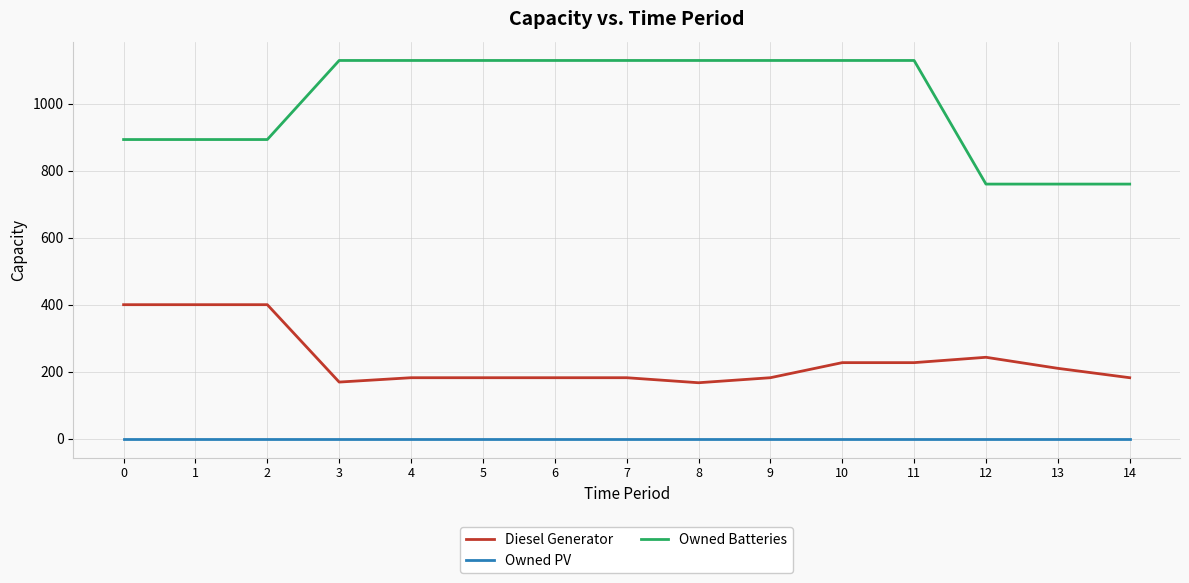

Which series has the widest spread of values?

Owned Batteries